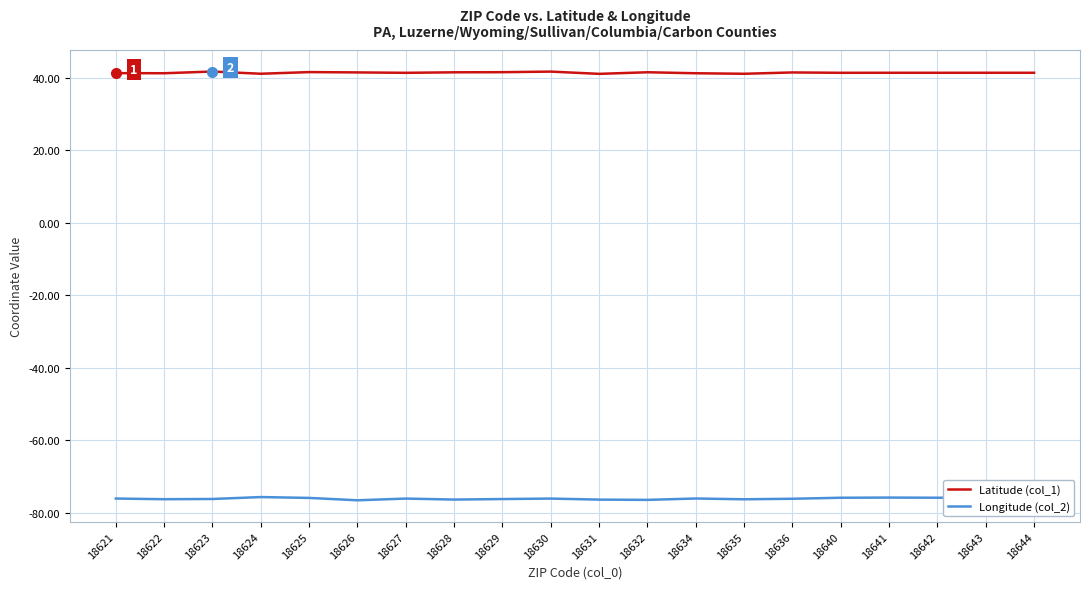

List the series in order of their peak value, highest first.

Latitude (col_1), Longitude (col_2)